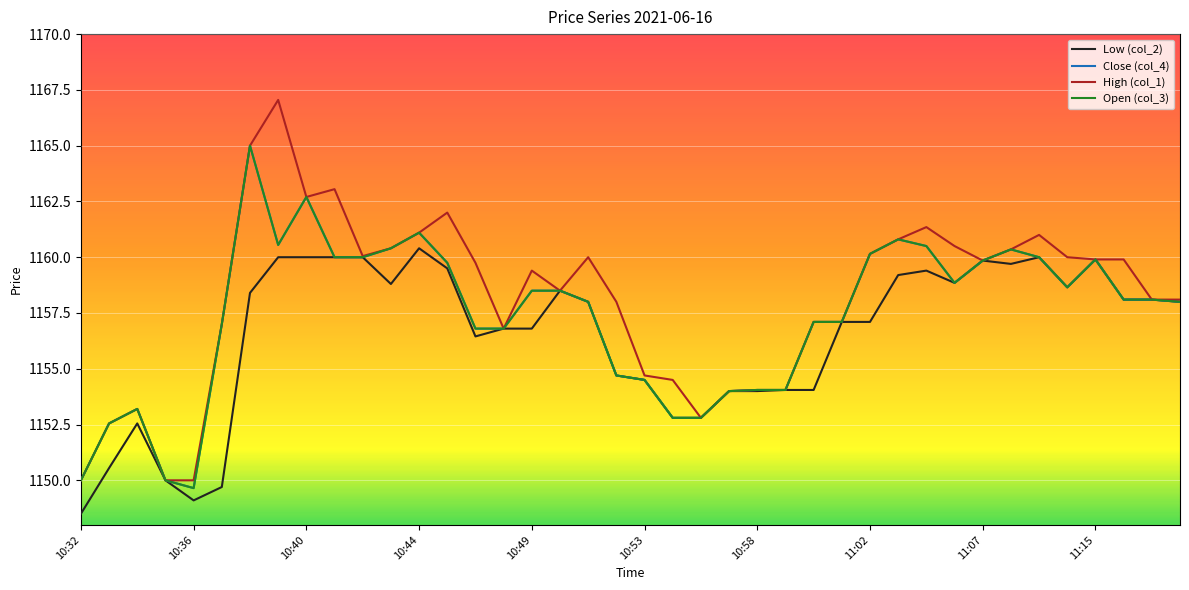

Where is Low (col_2) nearest to the value 1154?

23